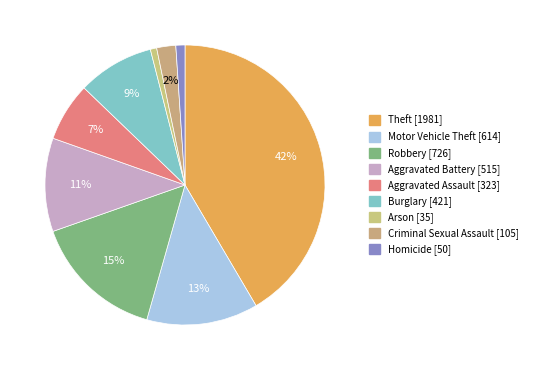

What is the change in value from Theft to Aggravated Assault?

-1658